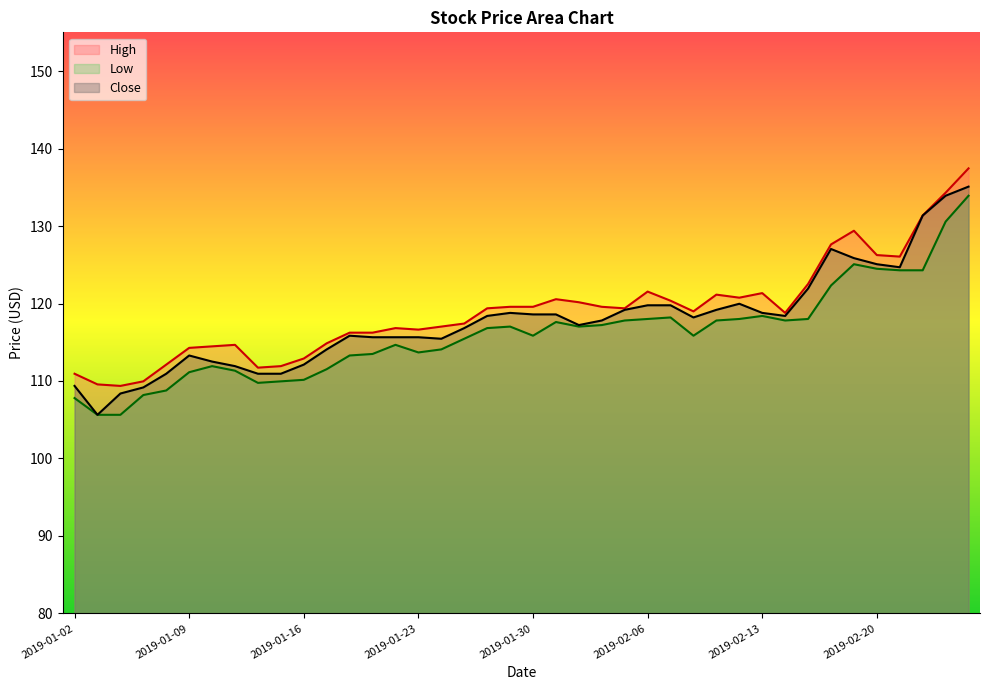

At which category is the sum across all series the highest?

2019-02-26